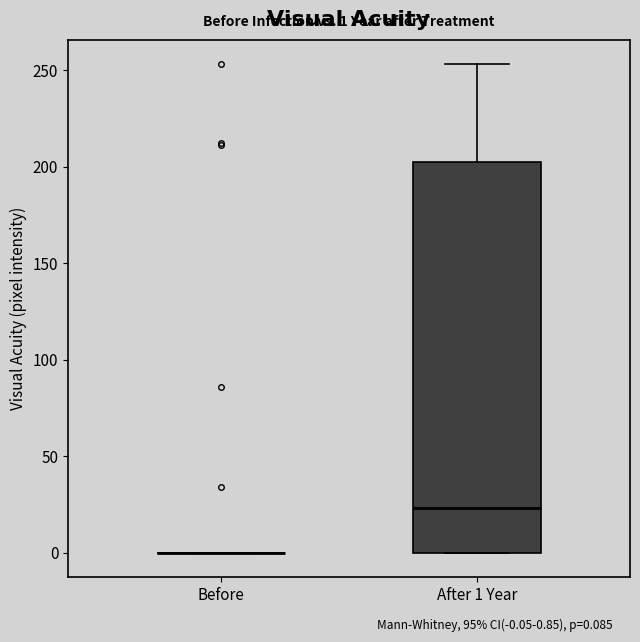

Which box is the tallest, from its lower edge to its upper edge?

After 1 Year